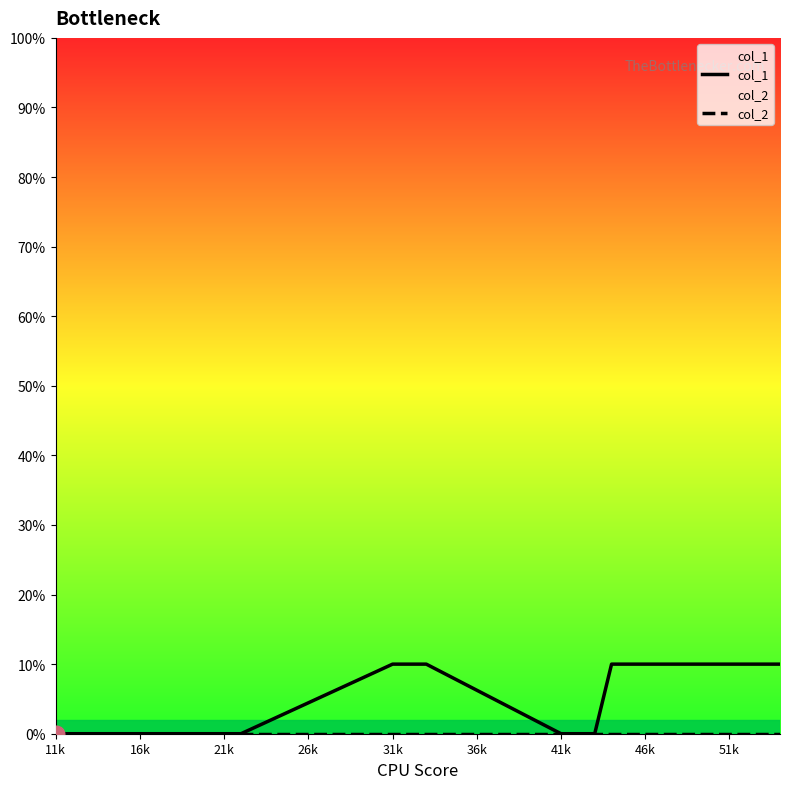

Does the chart have visible grid lines?

No